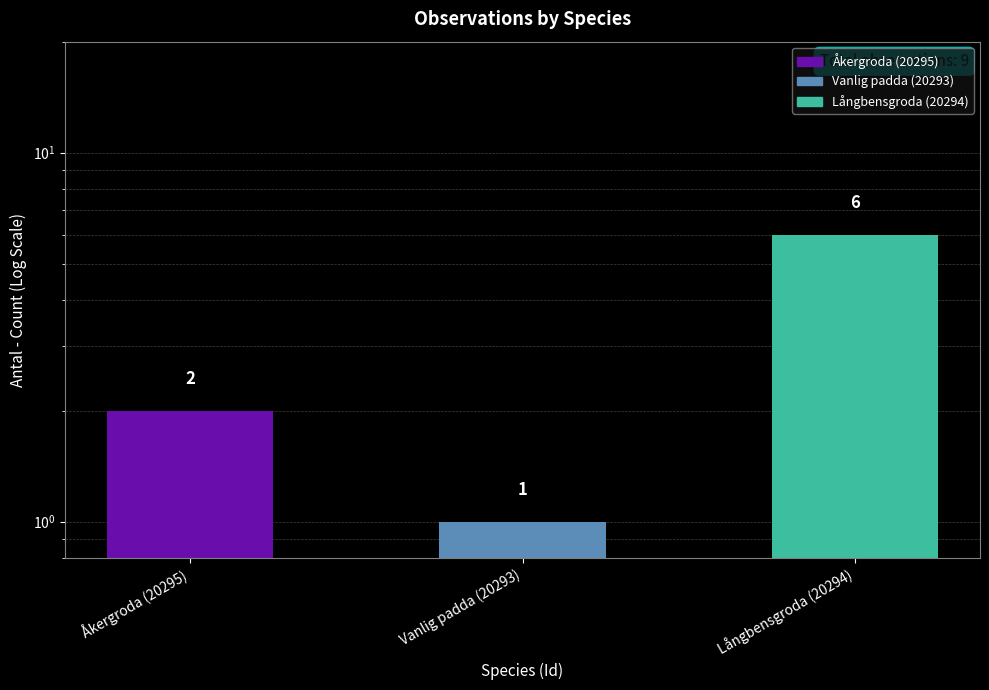

Where does the data first go above 2?

Långbensgroda (20294)